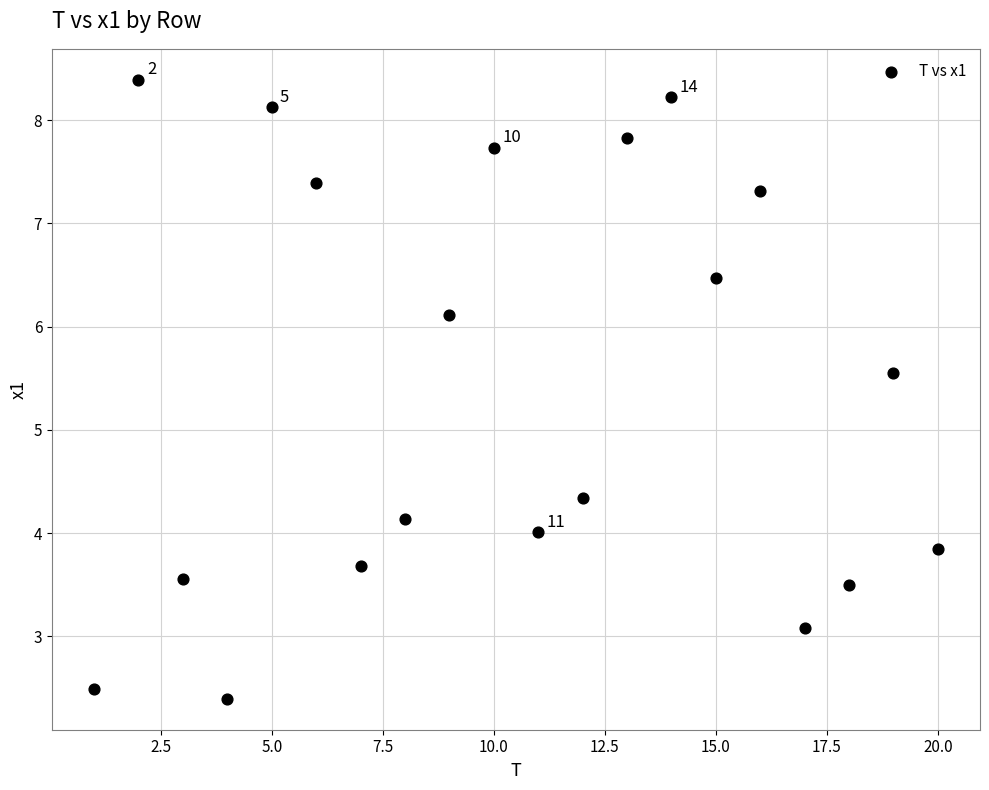

What is the range of Y values (max minus min)?

6.0